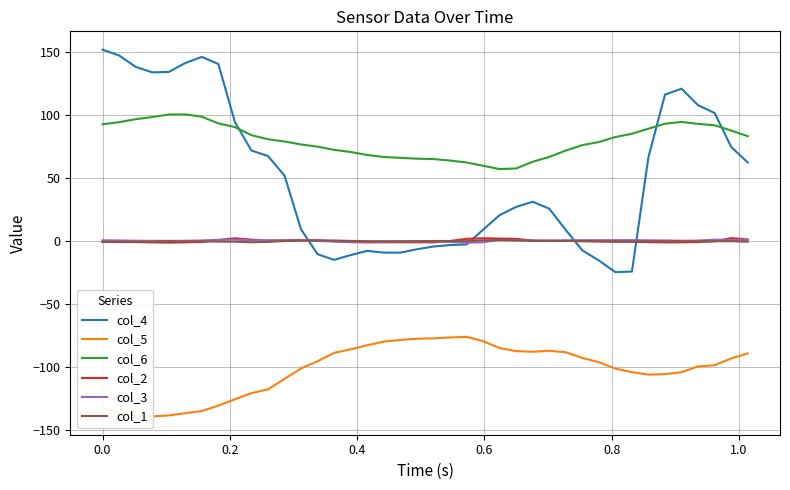

Count the number of categories in the chart.

40